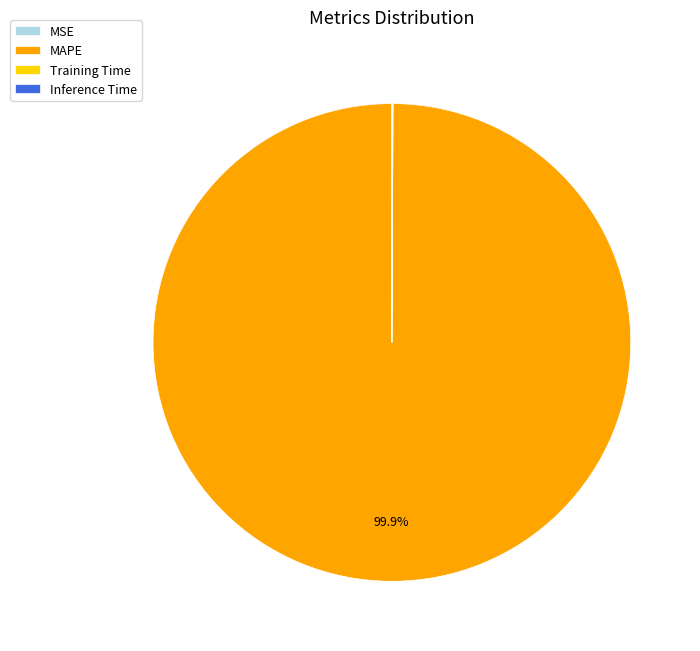

Which slice is the largest?

MAPE